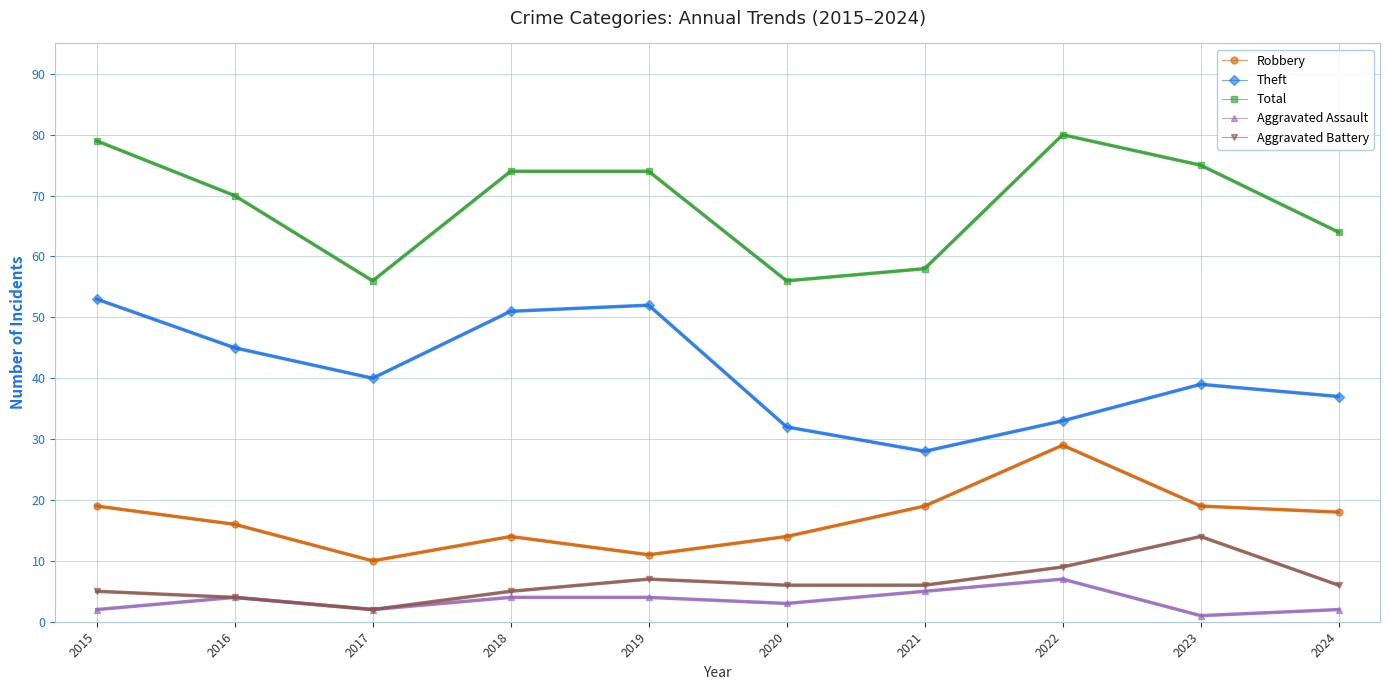

What is the total value across all series at 2015?

158